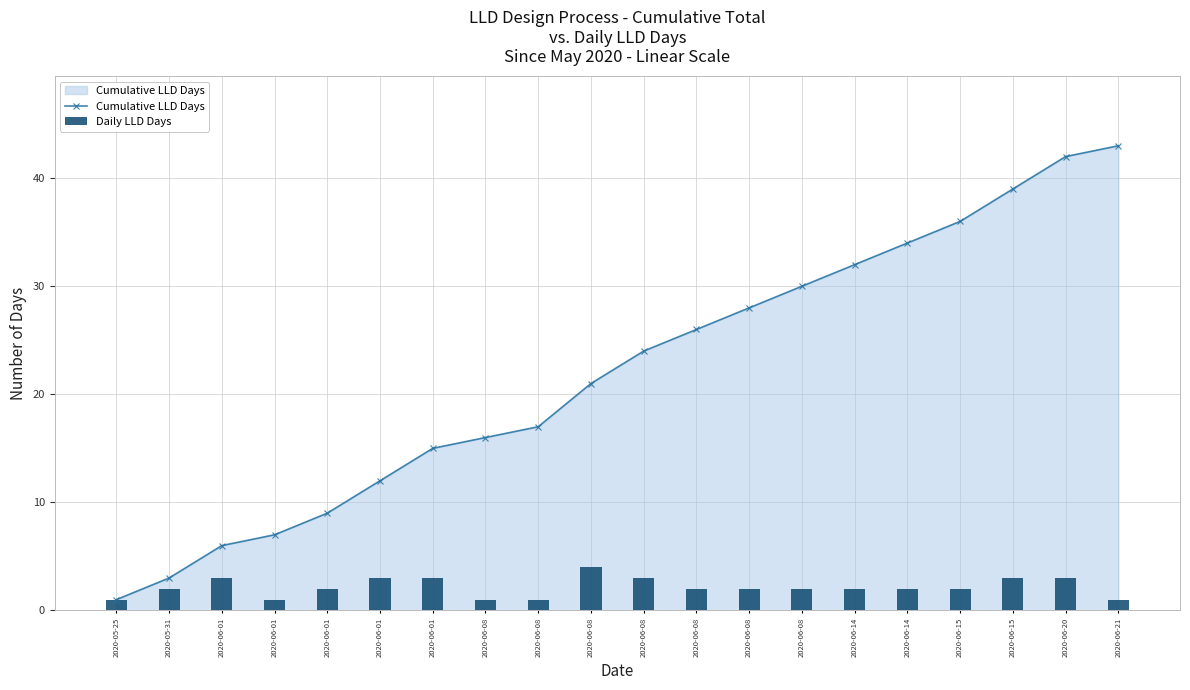

What is the difference between the maximum and minimum values in the Daily LLD Days series?

3